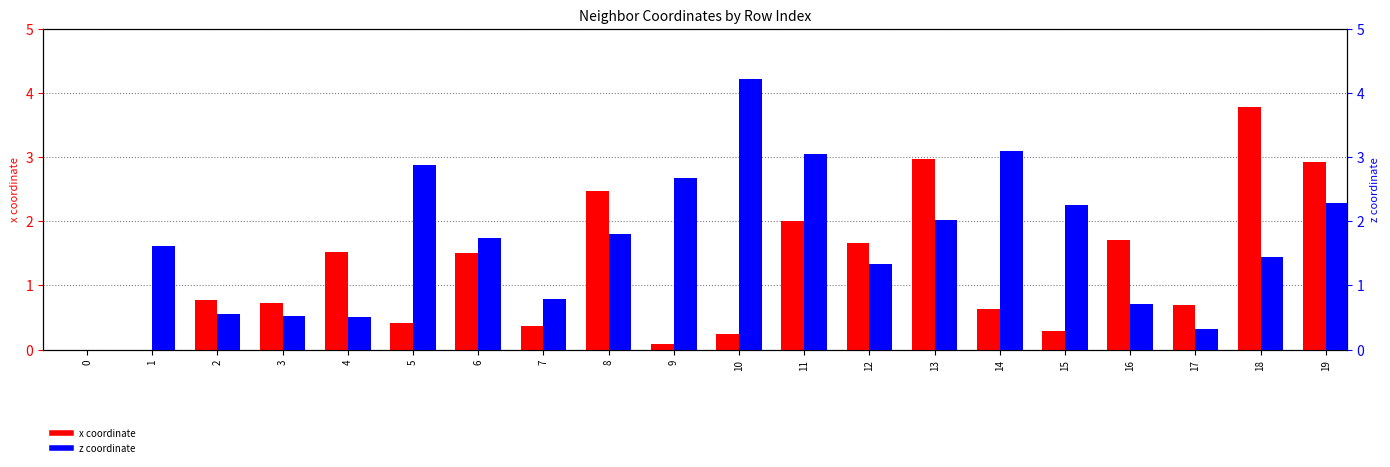

Which series has the largest total across all categories?

z coordinate